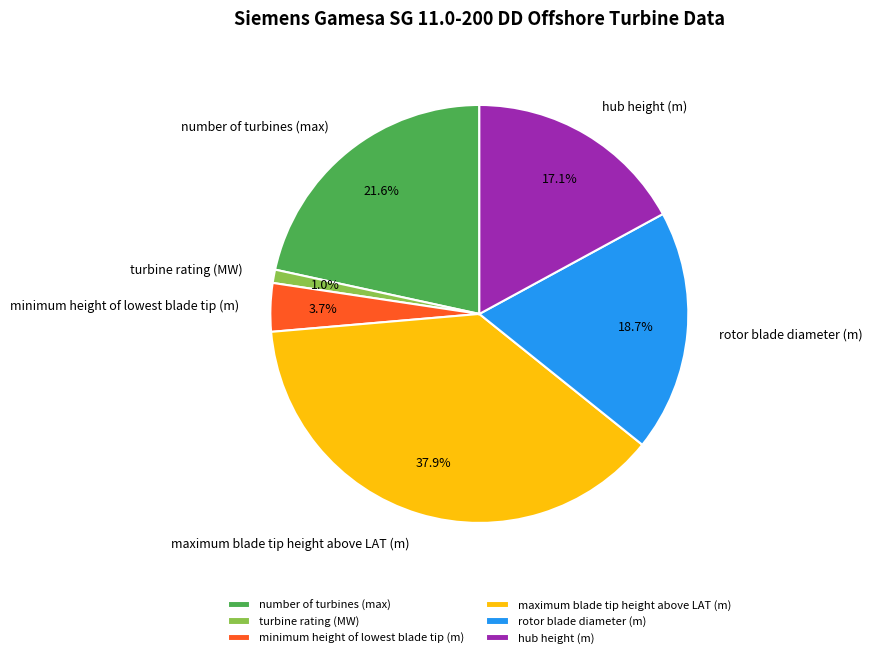

Between rotor blade diameter (m) and number of turbines (max), which is larger?

number of turbines (max)